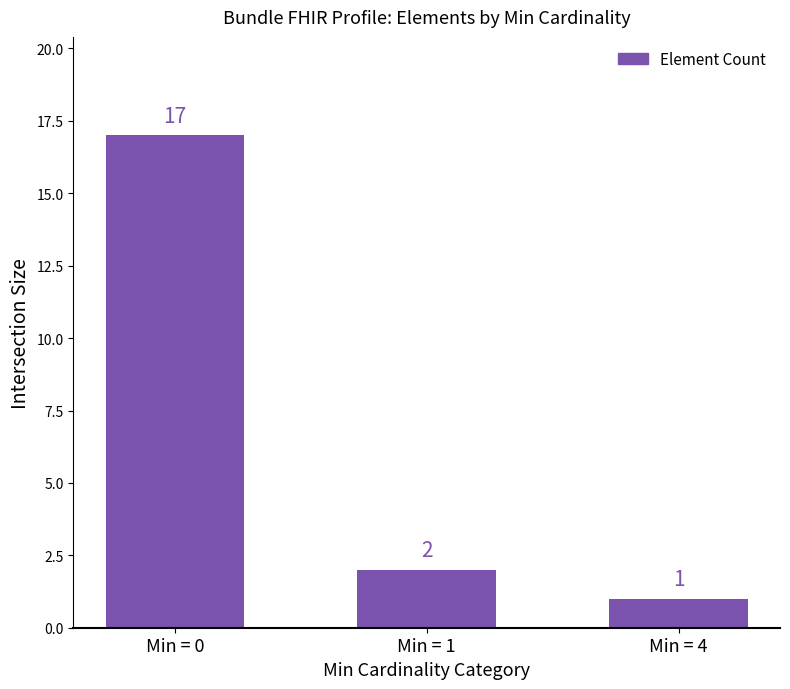

Is it true that the value at Min = 4 is 2?

False